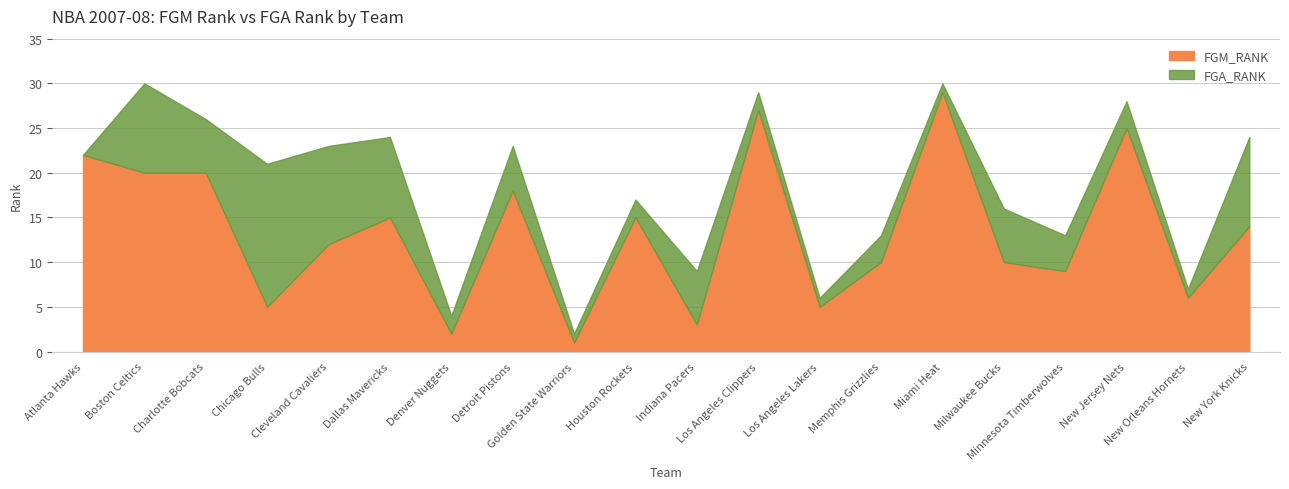

What is the label of the 13th point from the left?

Los Angeles Lakers